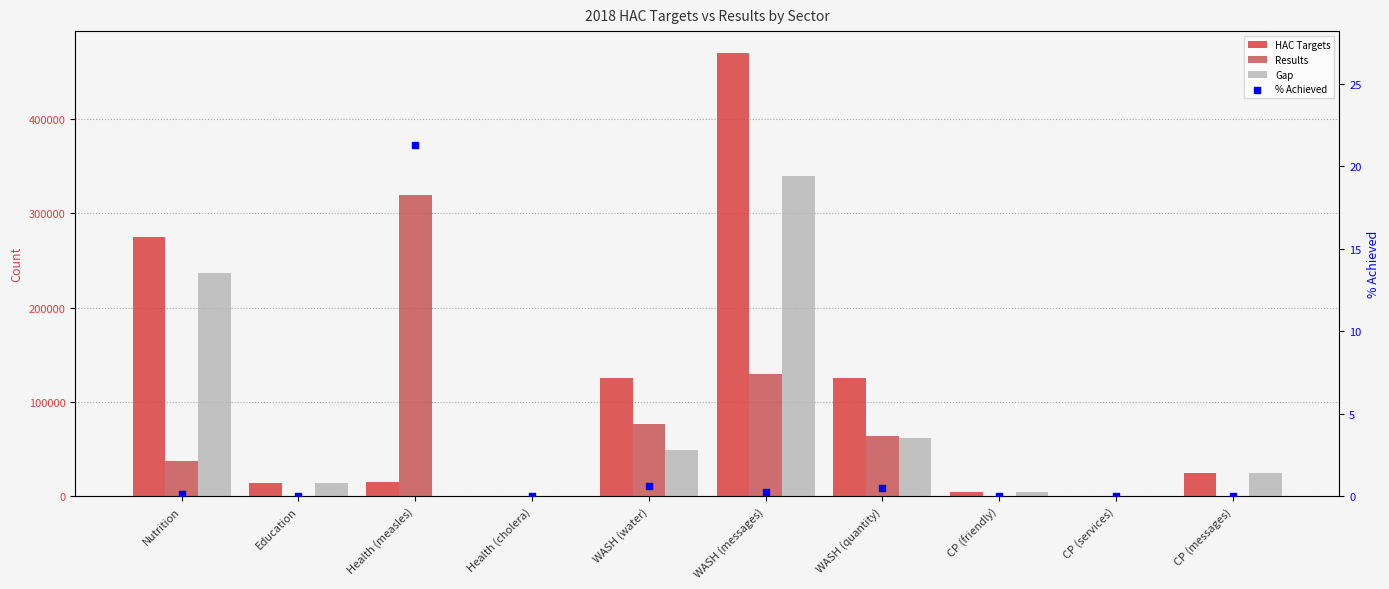

Which series contains the highest Y value?

HAC Targets